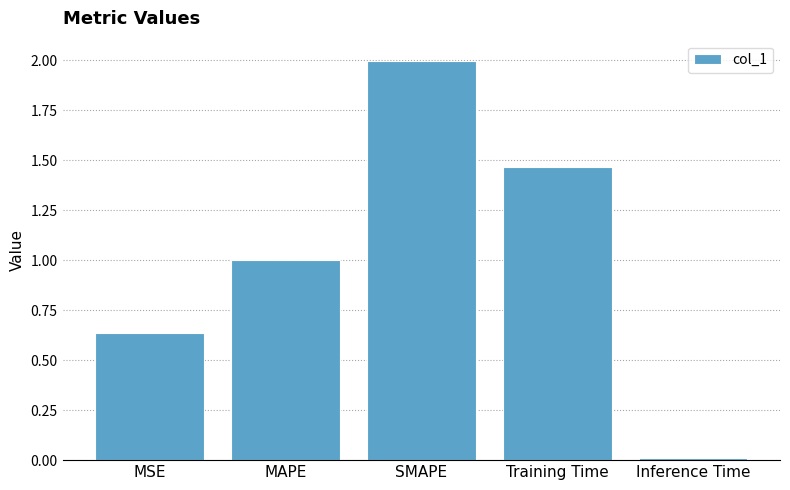

What is the difference between the values at Inference Time and SMAPE?

2.0